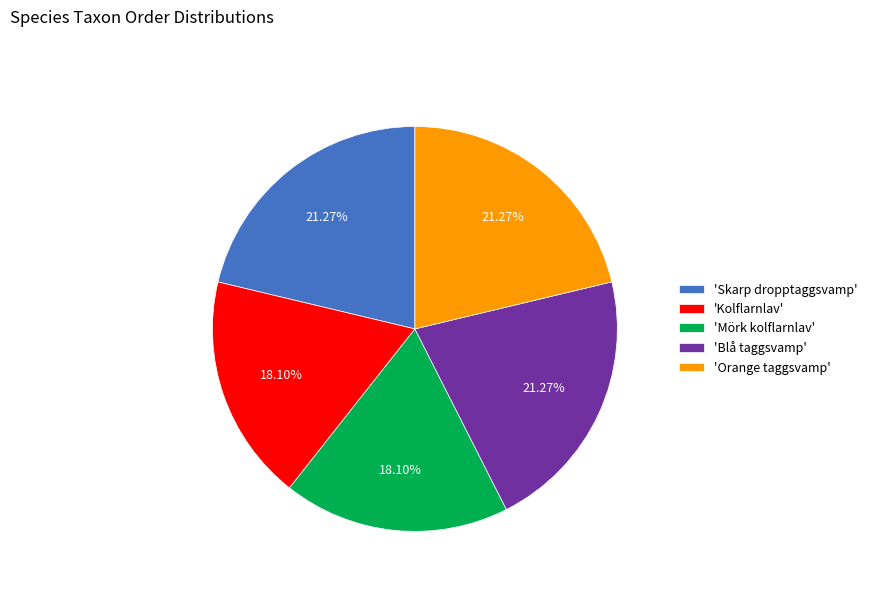

Is there any slice that represents more than half of the pie?

No